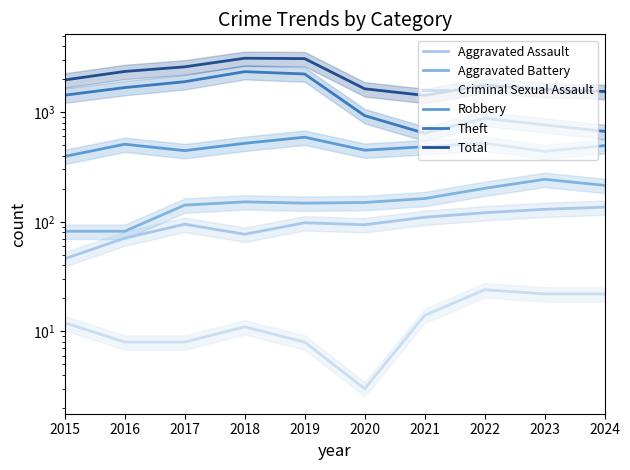

Rank the categories by Aggravated Assault value from highest to lowest.

2024, 2023, 2022, 2021, 2019, 2017, 2020, 2018, 2016, 2015